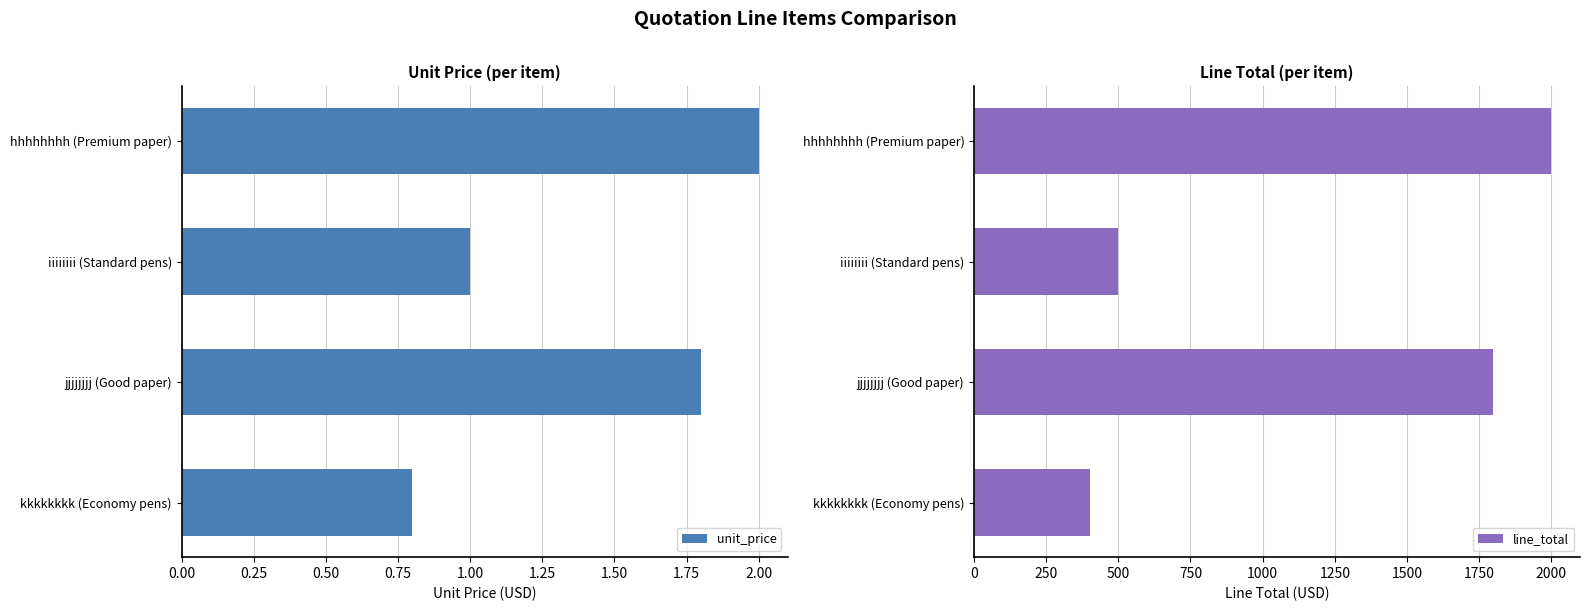

What is the maximum value for unit_price?

2.0